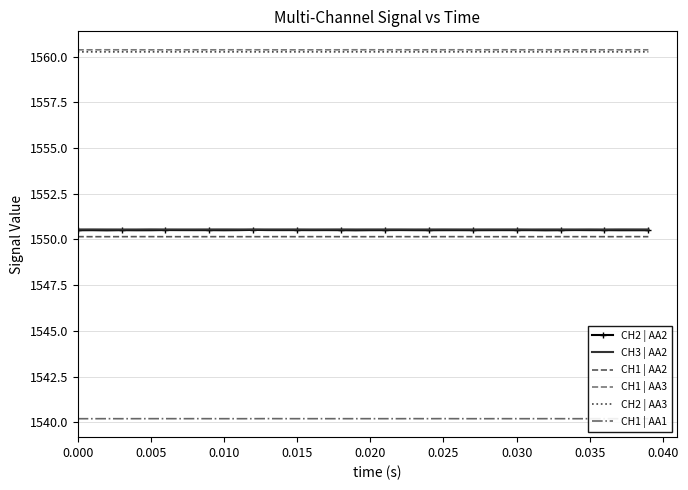

True or false: CH1 | AA1 and CH2 | AA3 intersect in this chart.

False